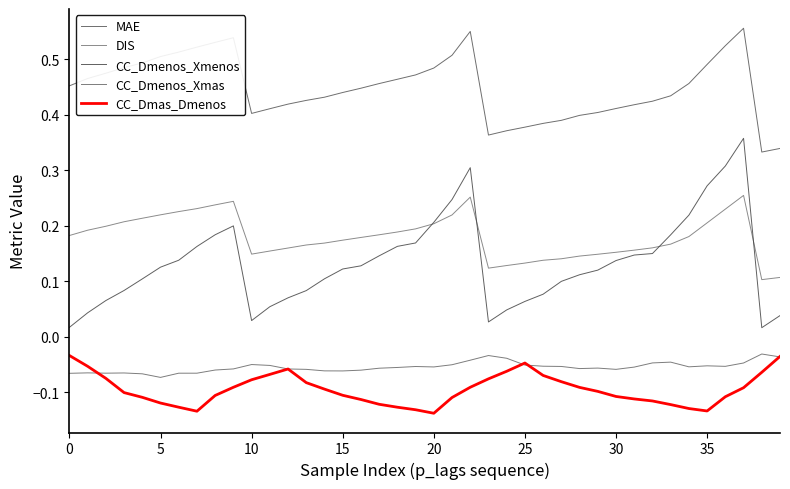

How many lines are shown in the chart?

5